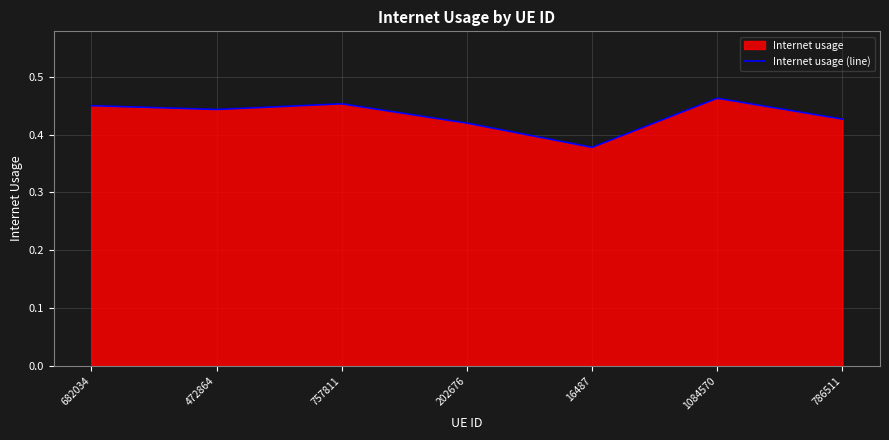

How many interior local peaks (higher than both neighbors) does the data have?

2